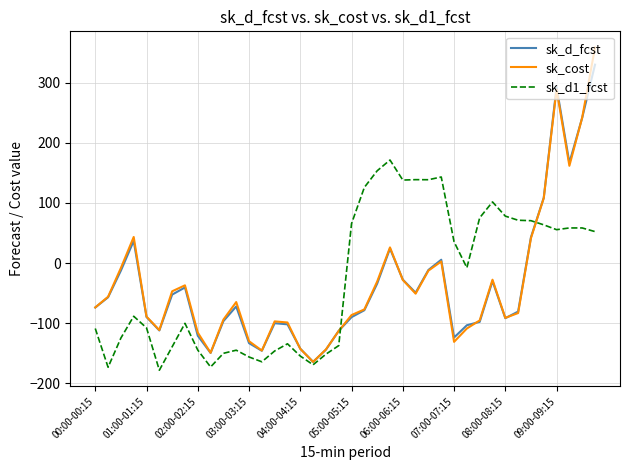

What is the maximum value for sk_d1_fcst?

171.5